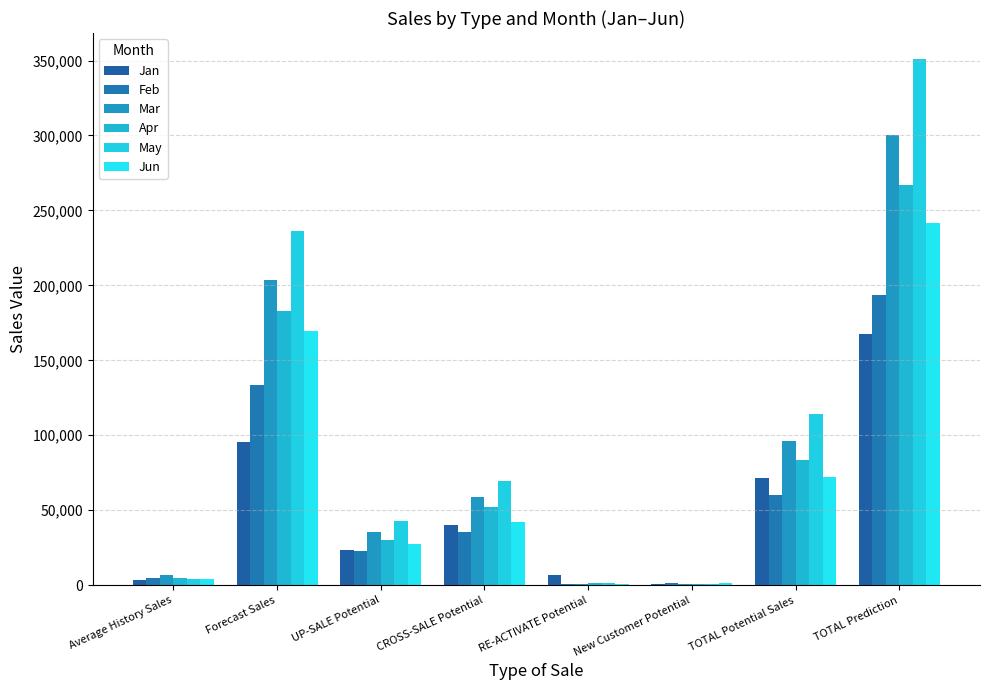

What is the difference between the May values at CROSS-SALE Potential and Forecast Sales?

167265.4